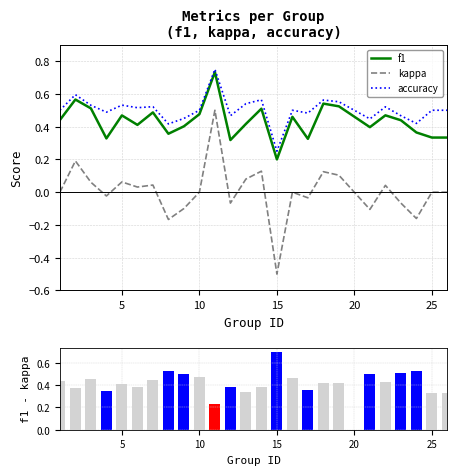

True or false: kappa and f1 intersect in this chart.

False